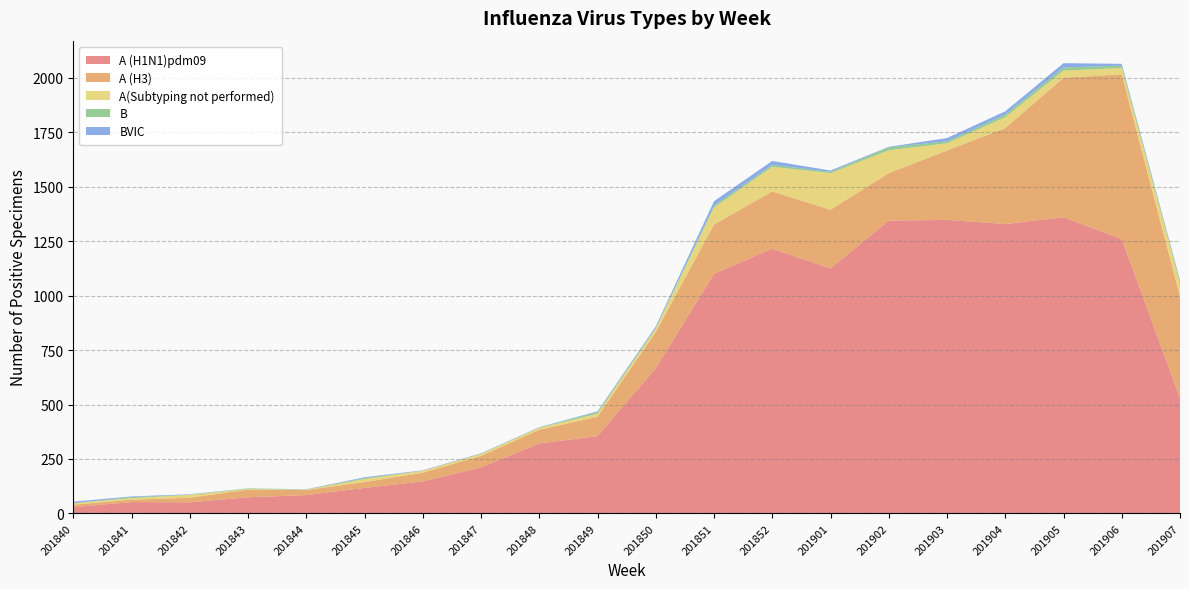

Reading left to right, extract all data points from this chart.

A (H1N1)pdm09: 29	52	51	74	84	117	147	211	321	355	667	1100	1216	1125	1345	1348	1329	1360	1260	529
A (H3): 11	11	21	35	23	27	40	53	63	89	166	227	263	270	218	319	441	641	757	467
A(Subtyping not performed): 7	7	13	3	2	14	9	9	9	14	16	78	113	168	105	33	50	33	29	62
B: 0	5	1	3	1	4	0	1	1	8	3	9	9	6	14	9	12	14	11	7
BVIC: 7	3	2	0	1	4	2	2	2	3	7	20	18	6	2	15	15	20	8	7